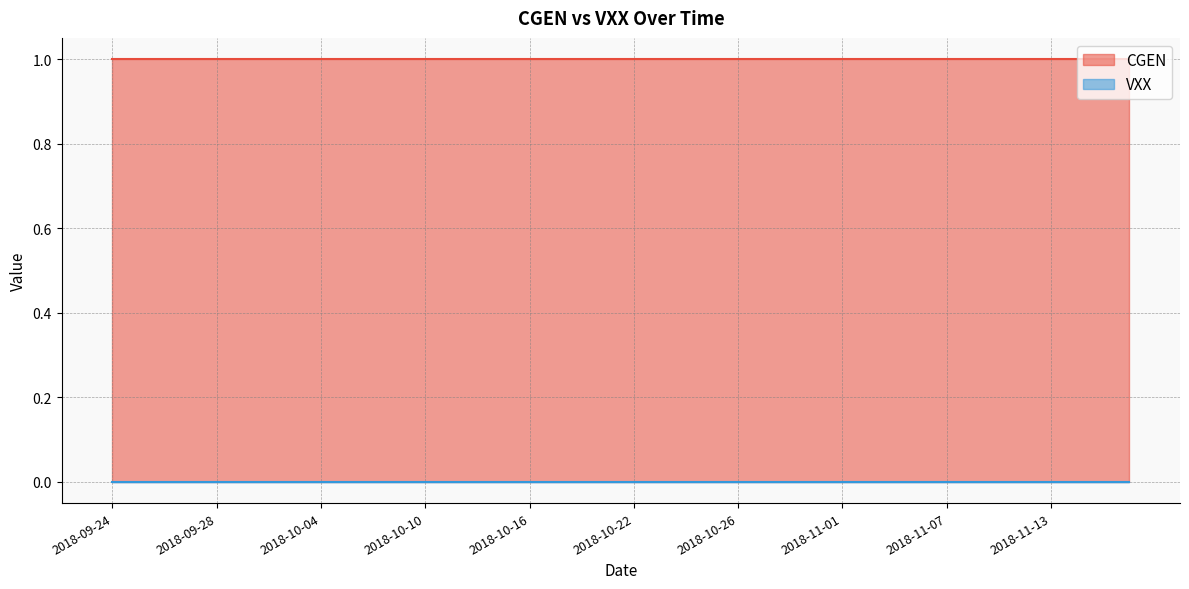

Which label corresponds to the smallest value in the chart?

2018-09-24